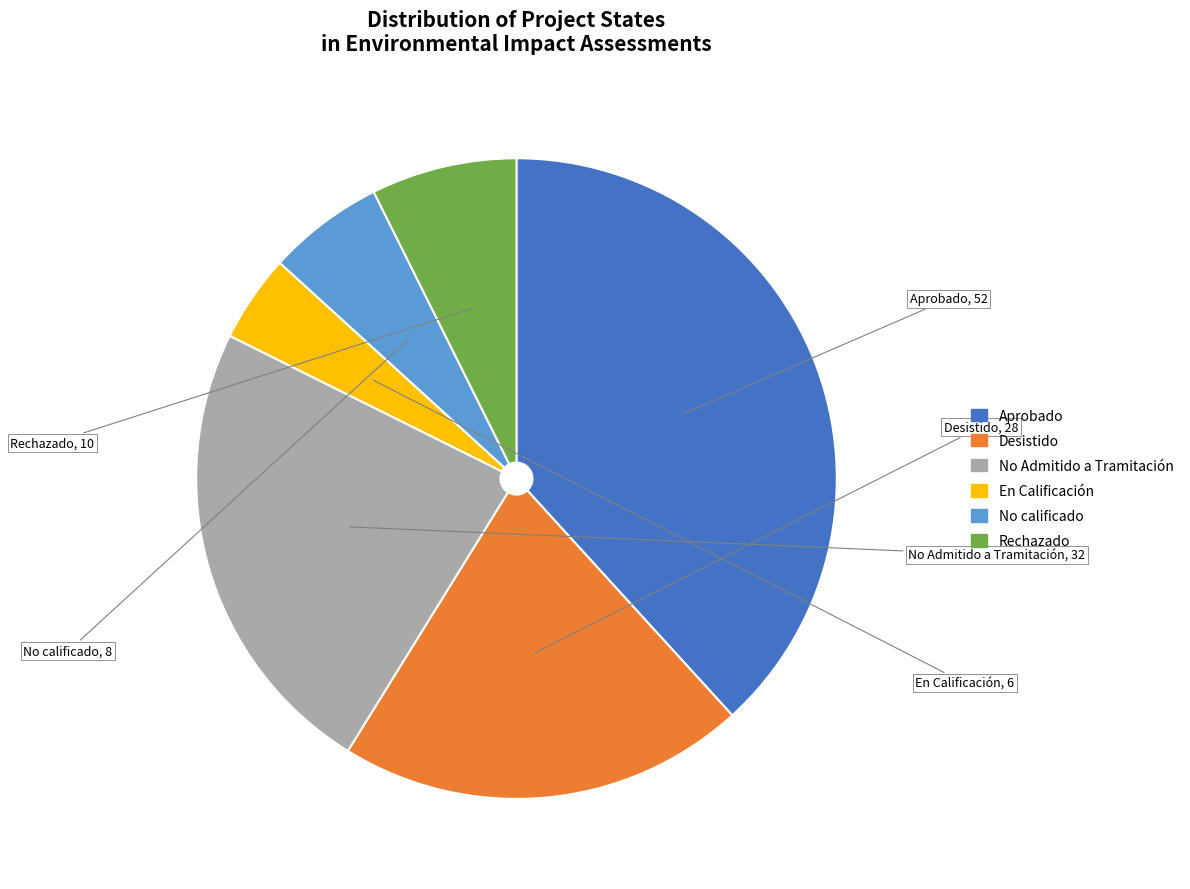

True or false: No calificado accounts for 6% of the total.

True